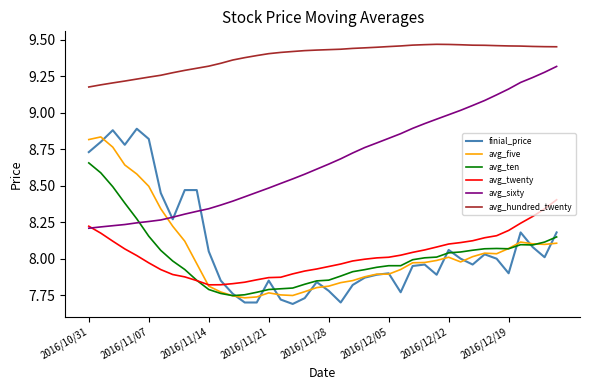

True or false: avg_hundred_twenty and avg_twenty cross at least once.

False